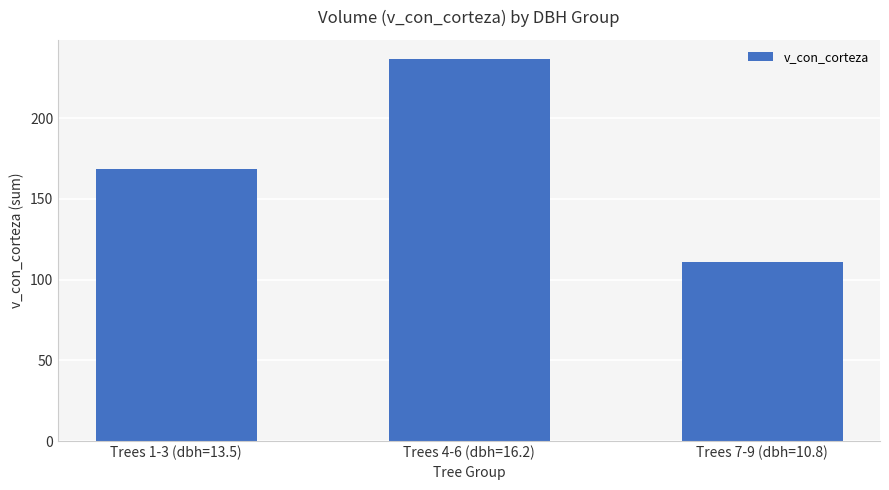

True or false: the data shows 28.5 at Trees 7-9 (dbh=10.8).

False